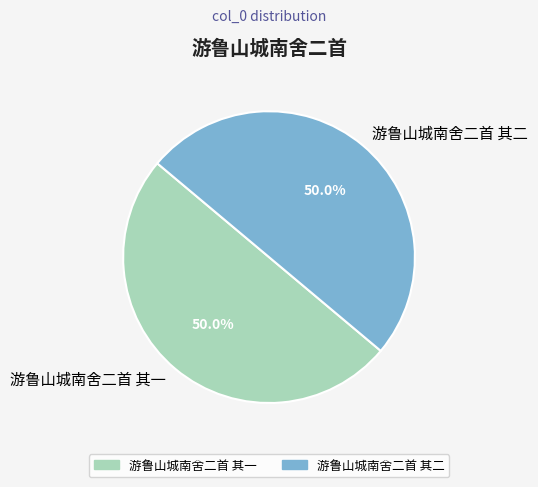

What is the ratio of the value at 游鲁山城南舍二首 其一 to the value at 游鲁山城南舍二首 其二?

1.0